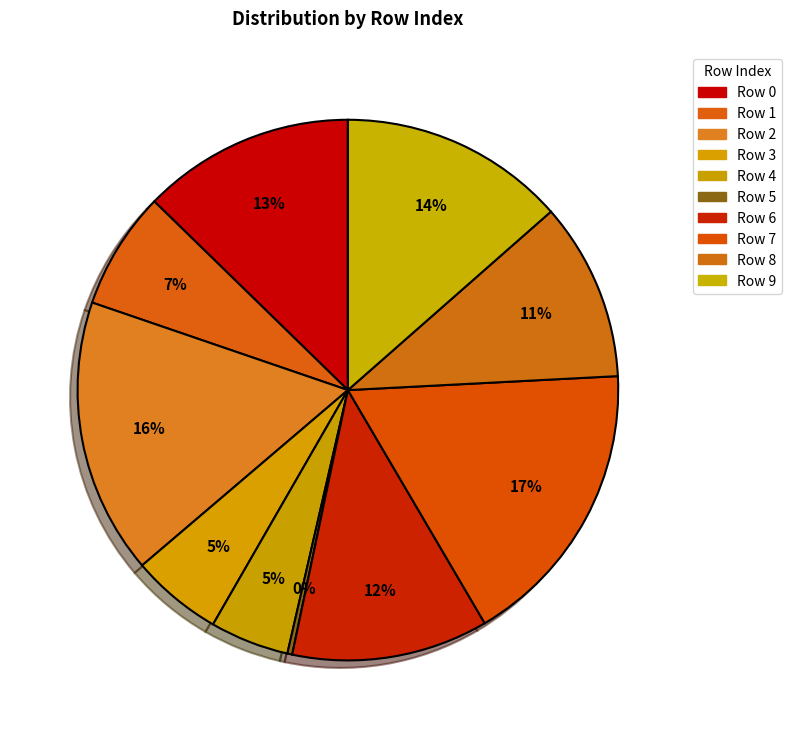

Which slice is the largest?

Row 7